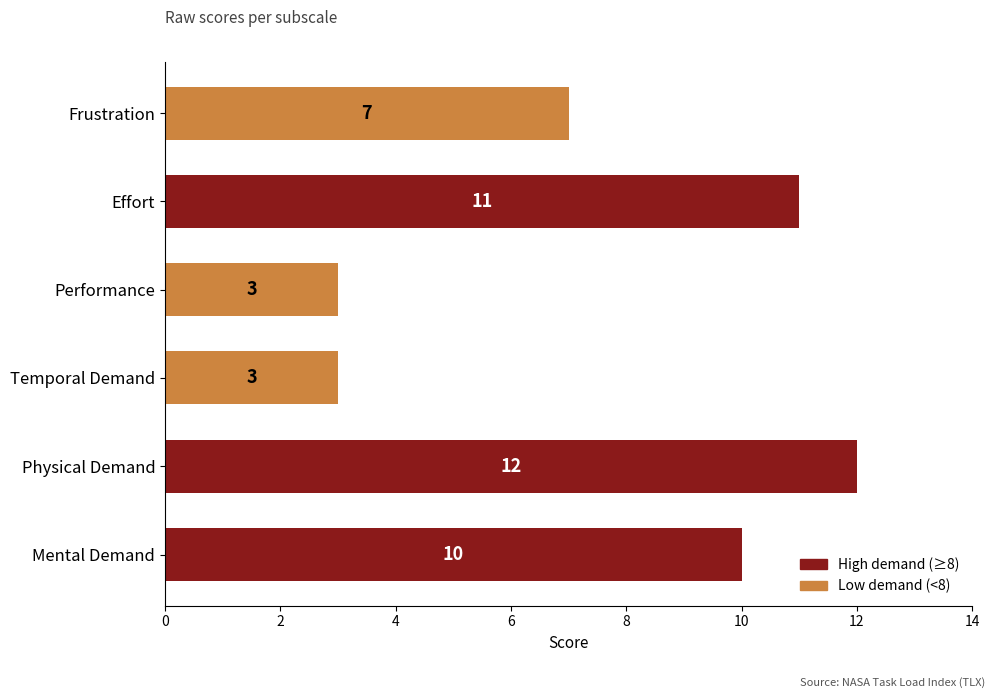

The chart shows a value of 6 at Physical Demand. True or false?

False